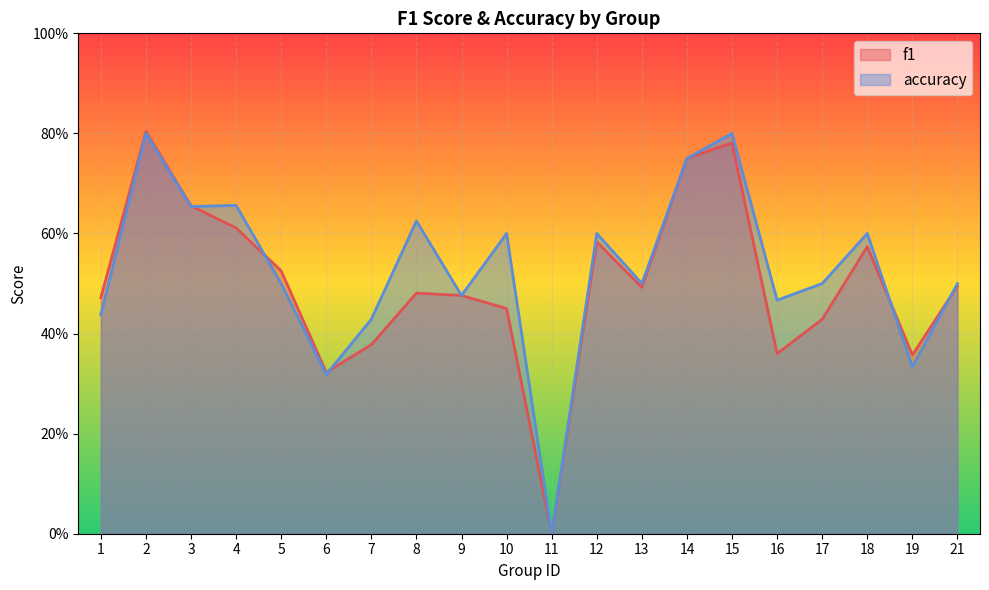

Between 21 and 6, which is larger?

21